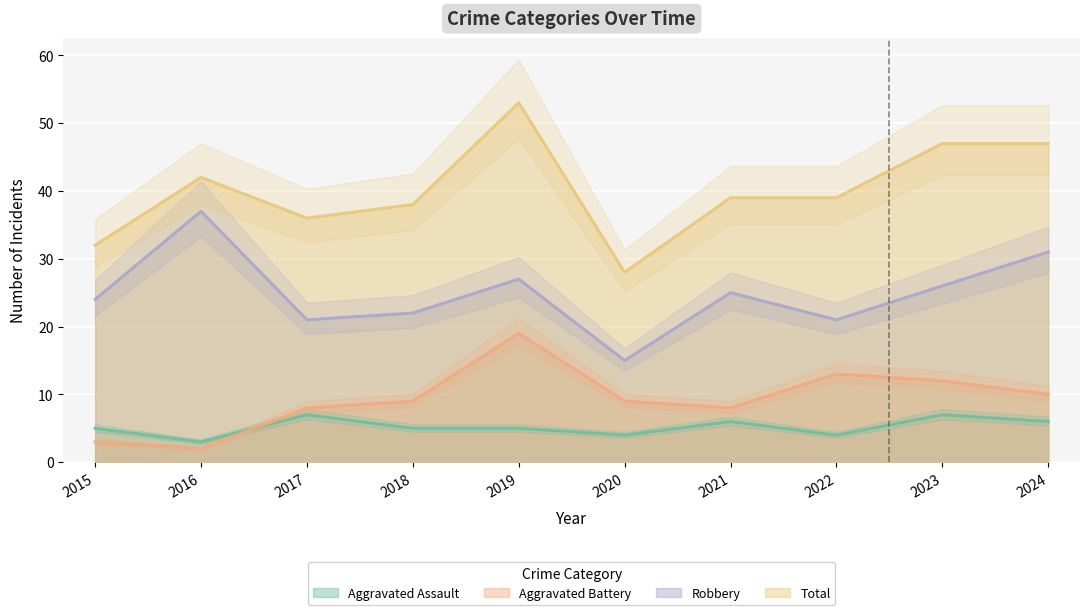

At which label does Total first exceed 39?

2016